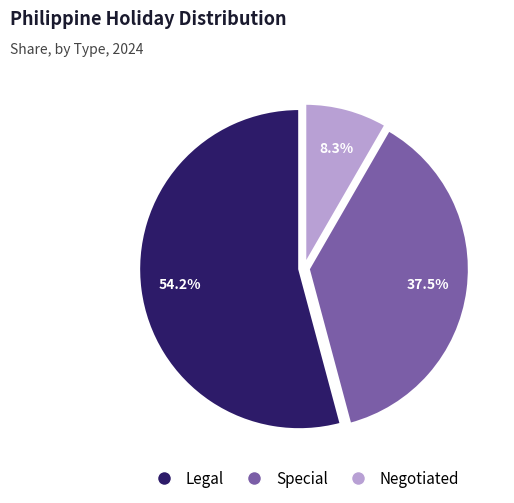

Rank the categories by value from lowest to highest.

Negotiated, Special, Legal